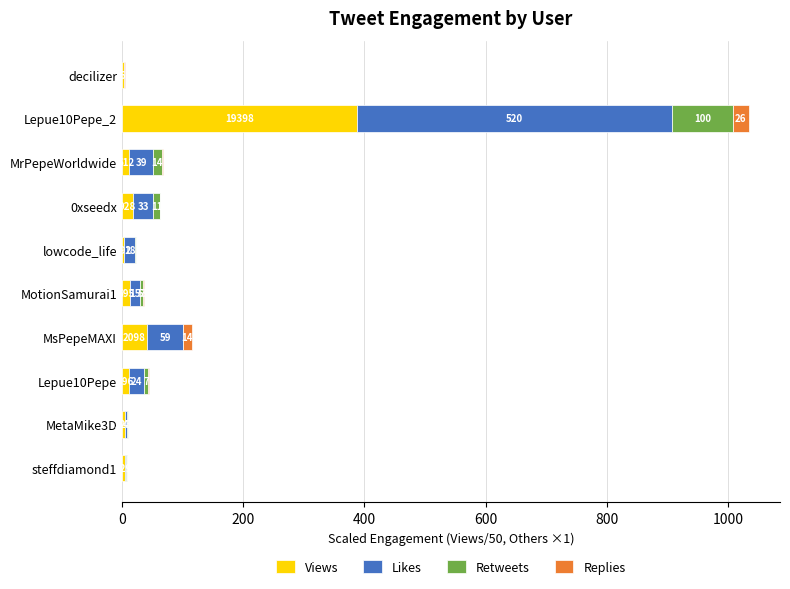

At which category is the sum across all series the highest?

Lepue10Pepe_2